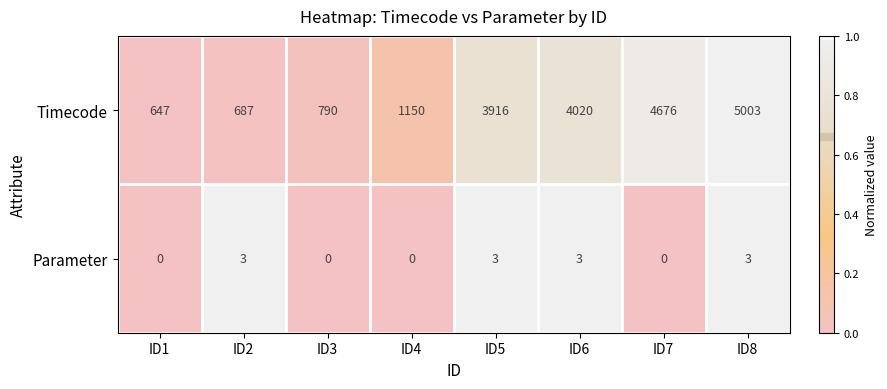

The value of Parameter at ID1 is 2. True or false?

False